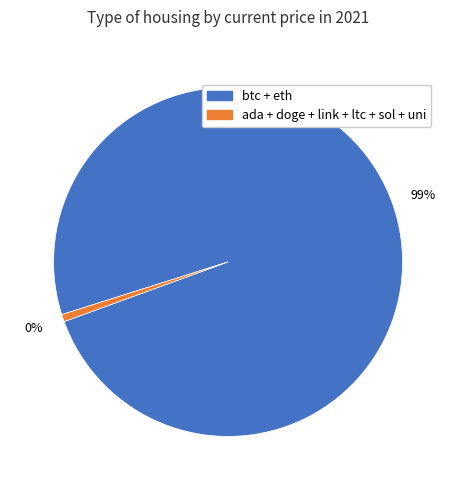

Combined, what portion of the pie is ltc and eth?

7.8%